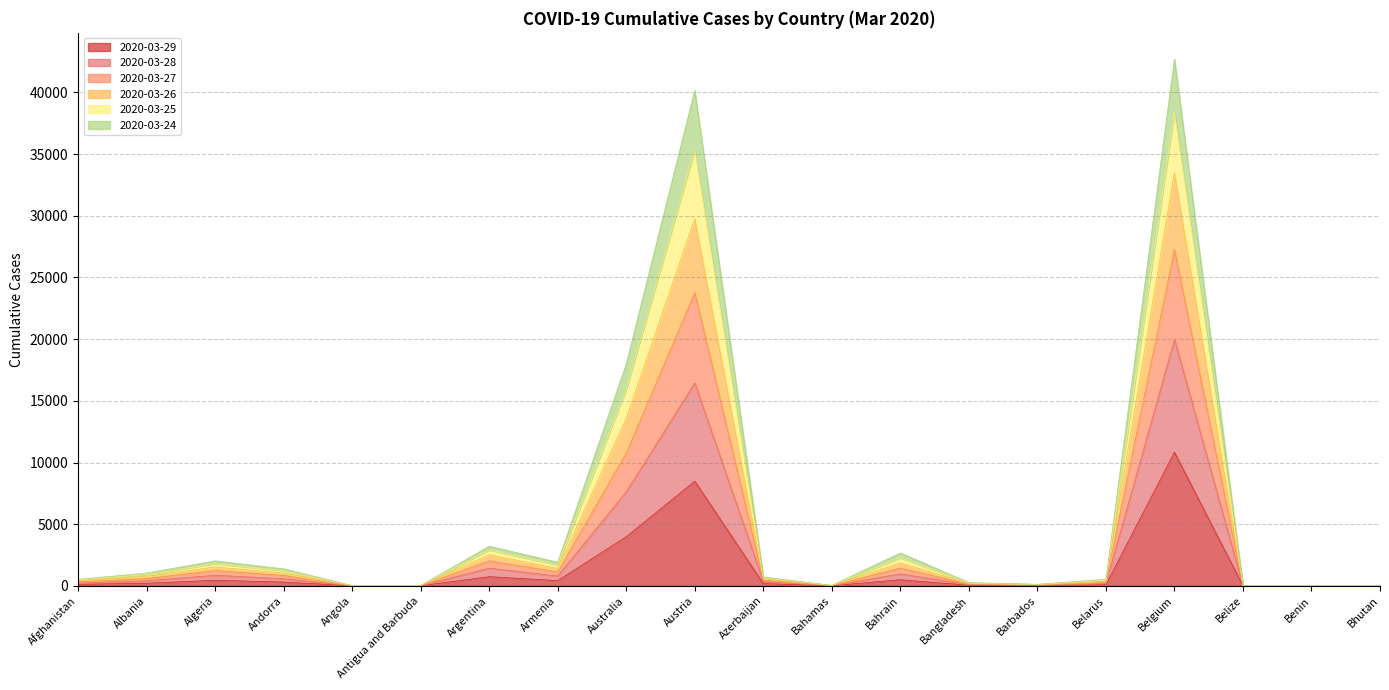

True or false: 2020-03-24 has more than 1 points higher than both neighbors.

True